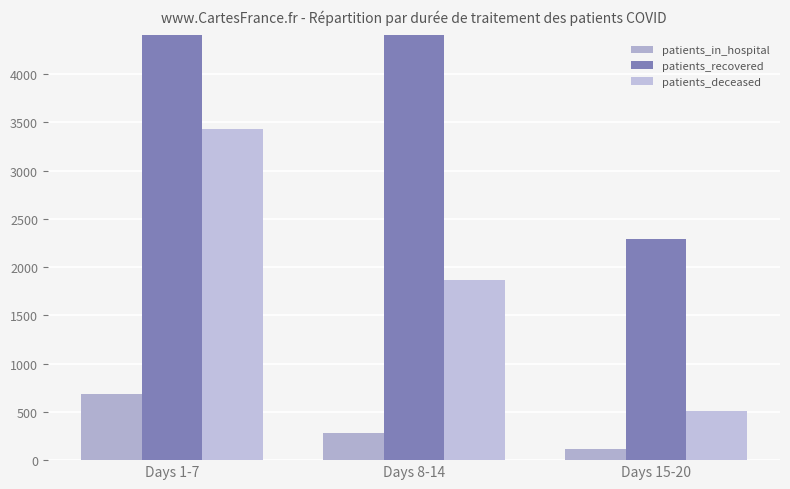

Where is patients_deceased nearest to the value 1966?

Days 8-14